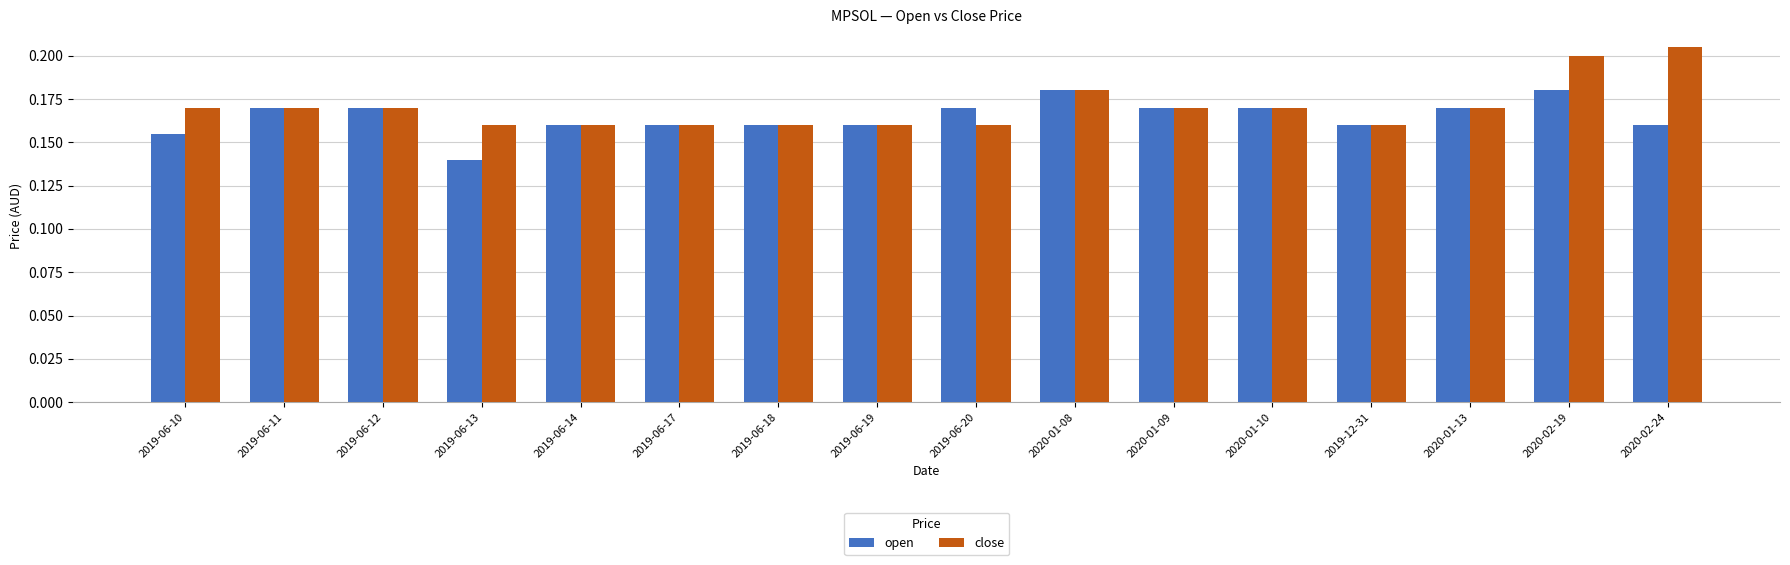

Which category has the lowest value across all series?

2019-06-13